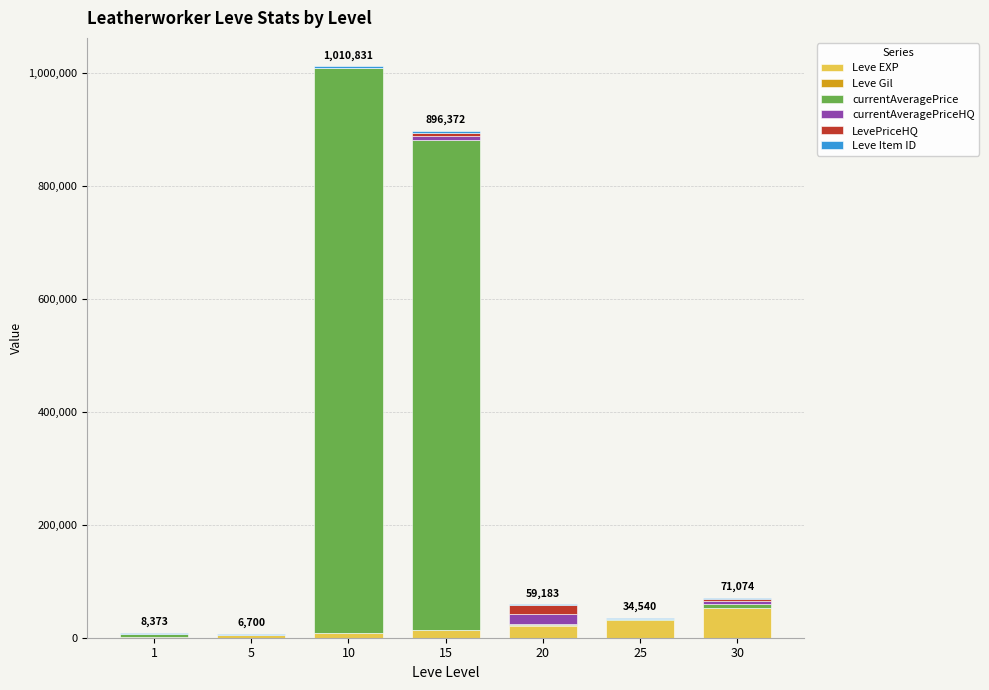

At which category is the sum across all series the highest?

10